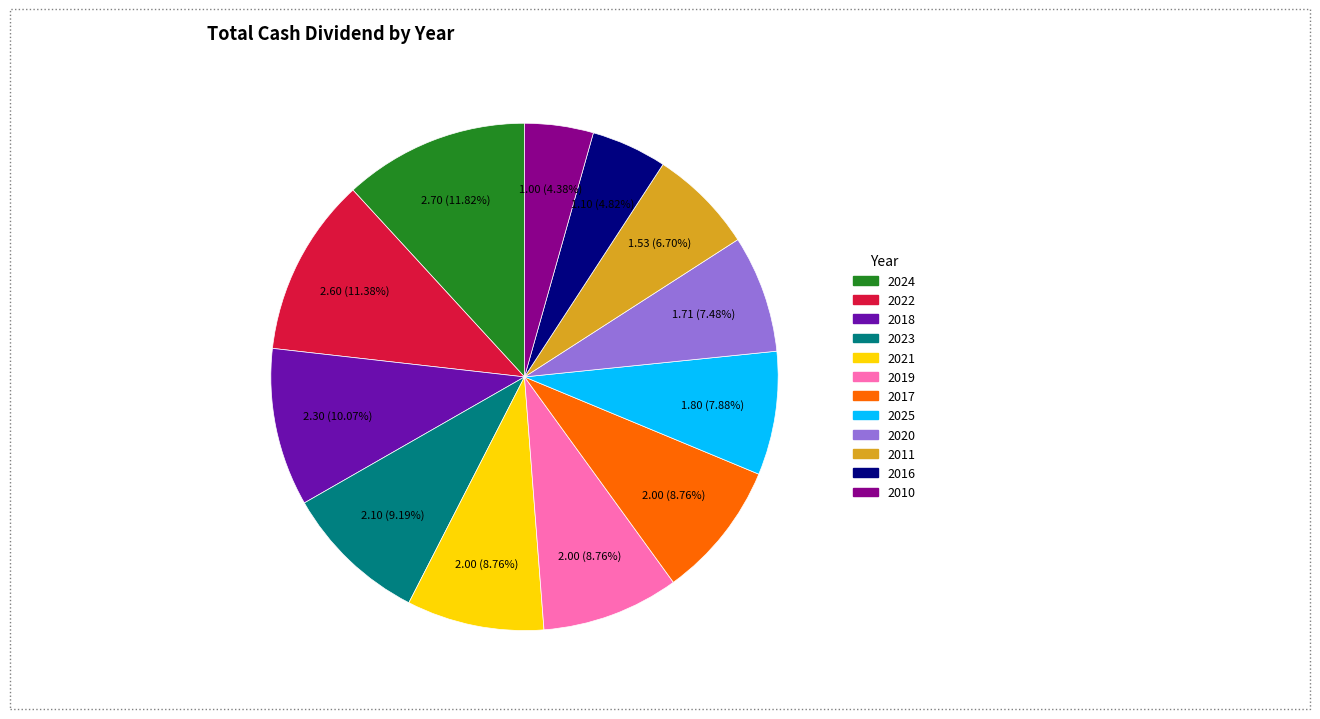

Between 2023 and 2020, which is larger?

2023